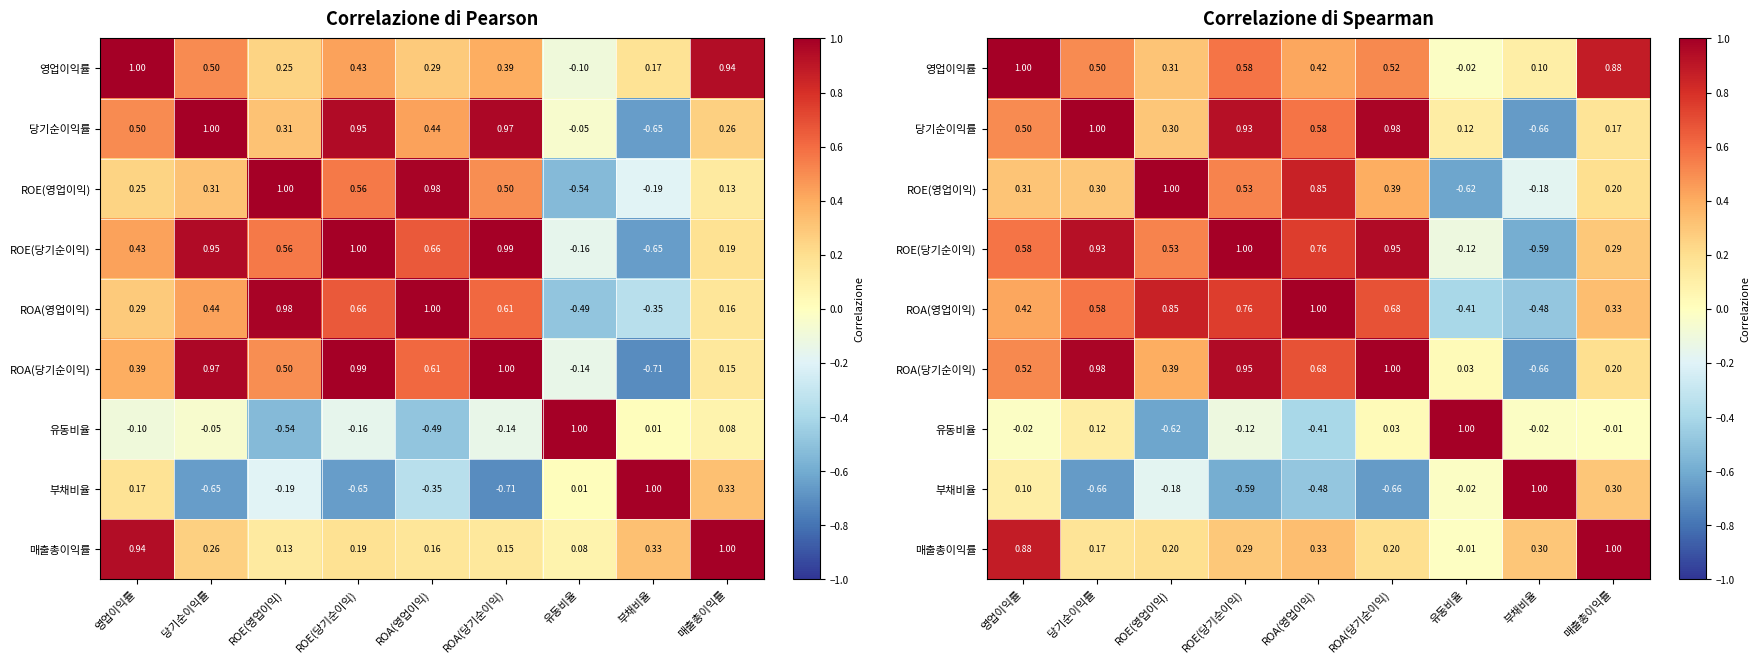

What is the sum of the 영업이익률 values at ROA(영업이익) and 당기순이익률?

0.9